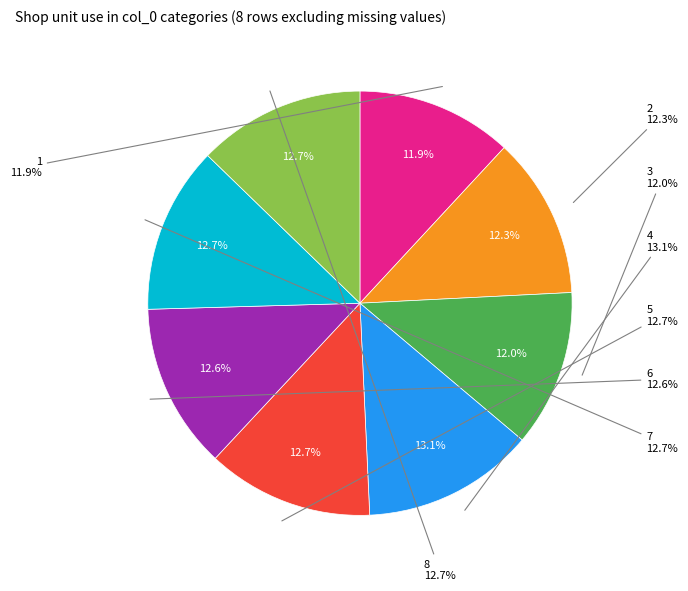

Is there a majority slice in this chart?

No